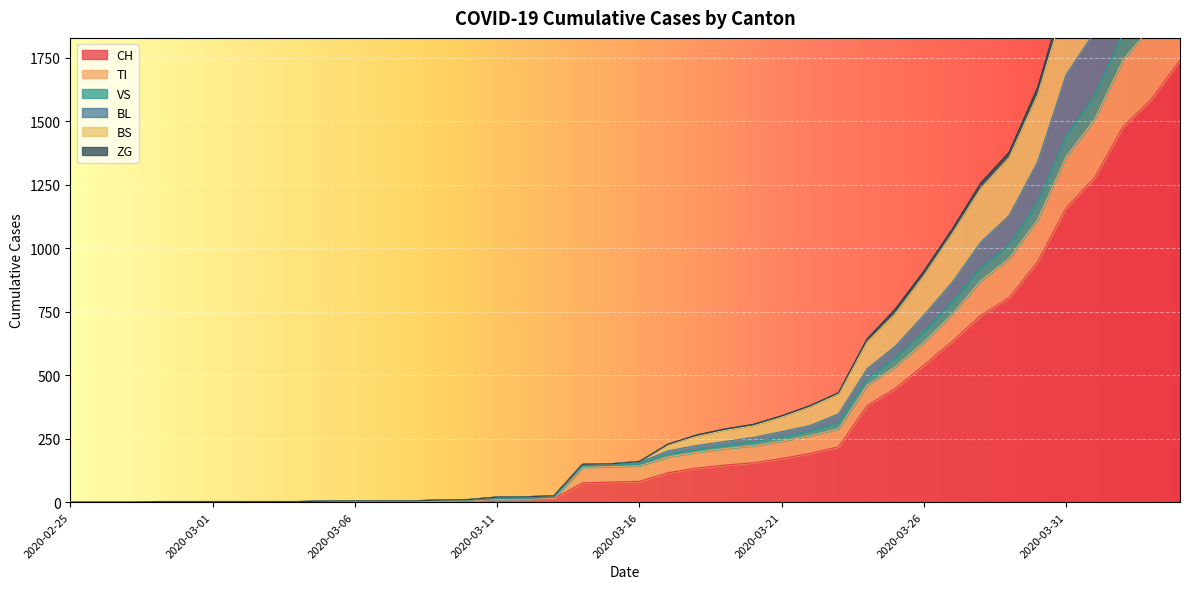

What is the maximum value for CH?

1742